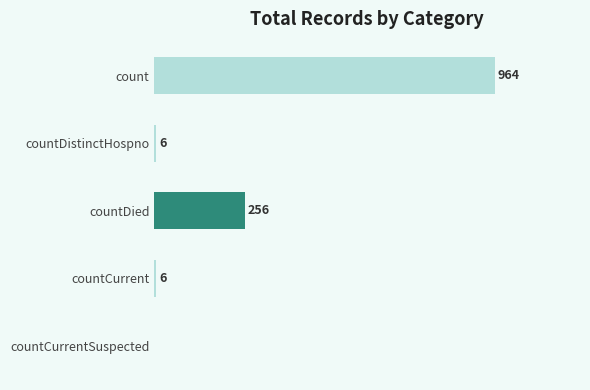

Where is the data nearest to the value 482?

countDied